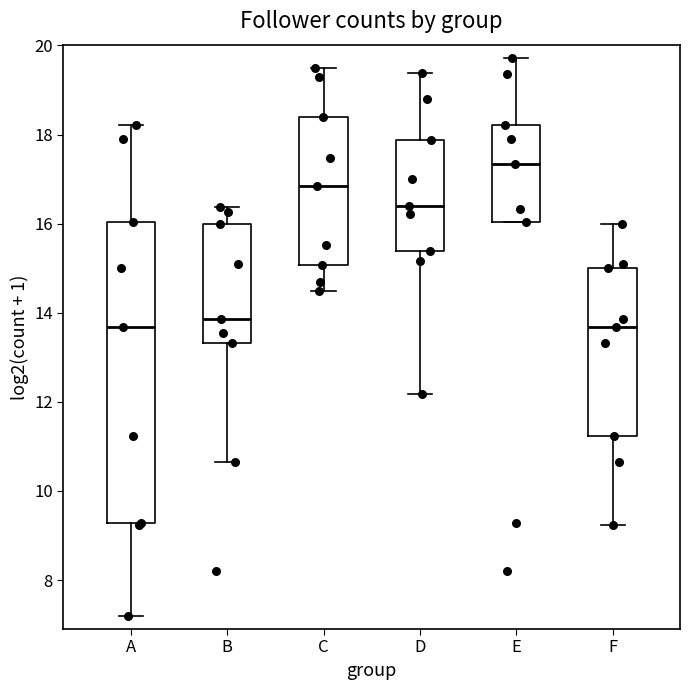

Reading left to right, read every box against the y-axis: the position of its median line, the range the box covers, and the ends of its whiskers. The values are not printed on the chart, so give them approximately, as read against the axis.

A: median 13.6, box 9.2 to 16.0, whiskers 7.2 to 18.2
B: median 13.8, box 13.4 to 16.0, whiskers 10.6 to 16.4
C: median 16.8, box 15.0 to 18.4, whiskers 14.4 to 19.4
D: median 16.4, box 15.4 to 17.8, whiskers 12.2 to 19.4
E: median 17.4, box 16.0 to 18.2, whiskers 16.0 to 19.8
F: median 13.6, box 11.2 to 15.0, whiskers 9.2 to 16.0